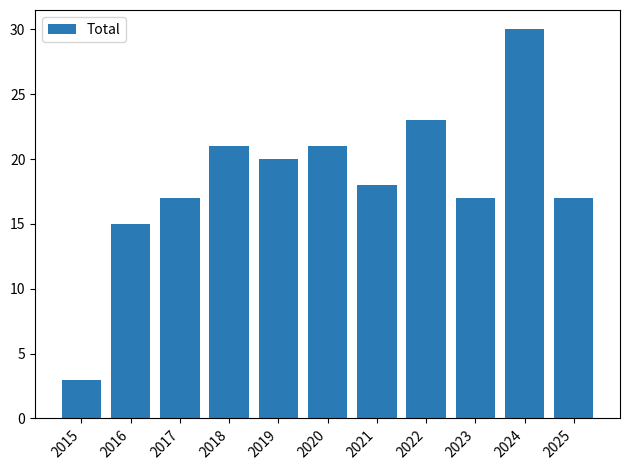

Reading left to right, list all the values displayed in this chart.

3	15	17	21	20	21	18	23	17	30	17